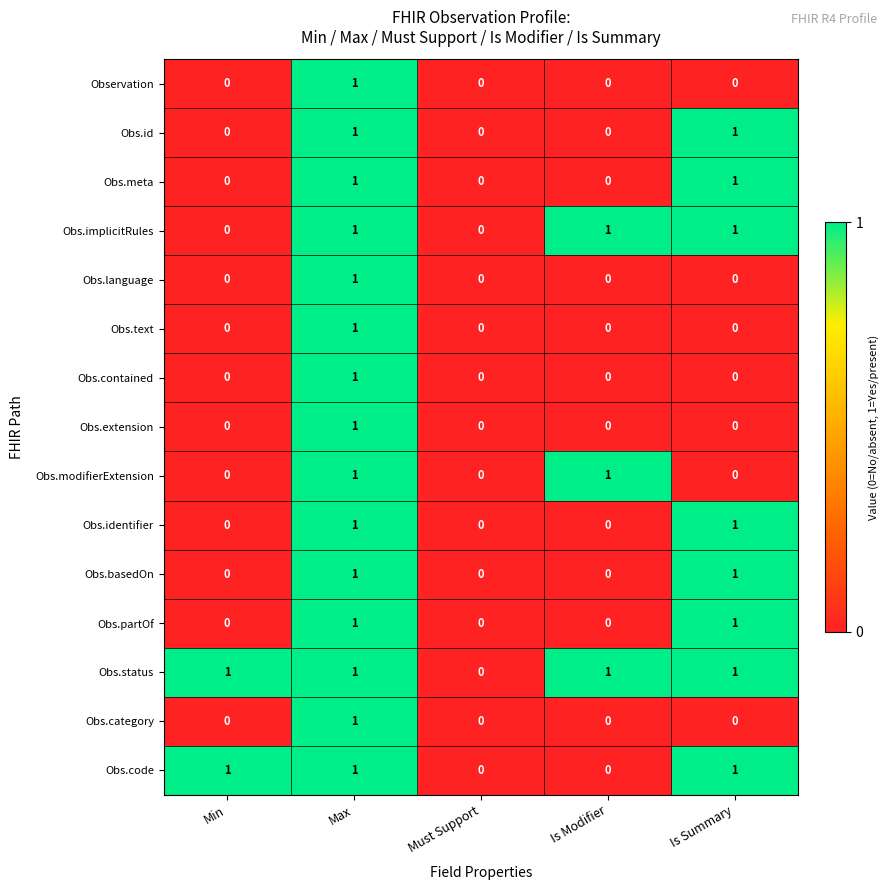

Which series has the largest total across all categories?

Obs.status